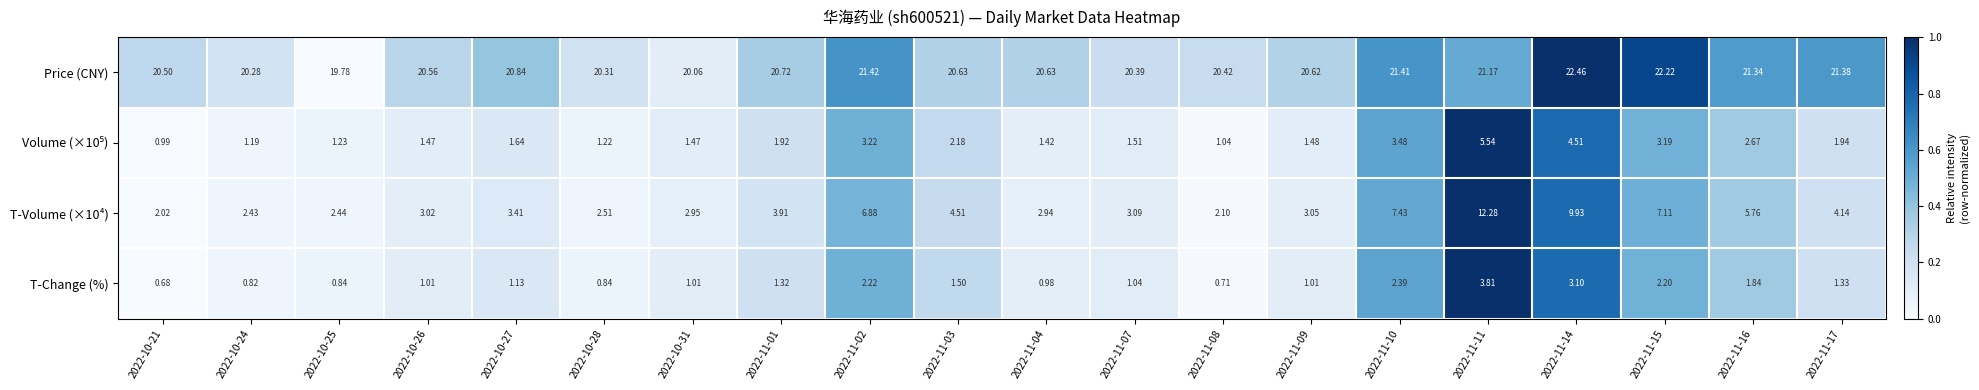

How many series are shown in this chart?

4